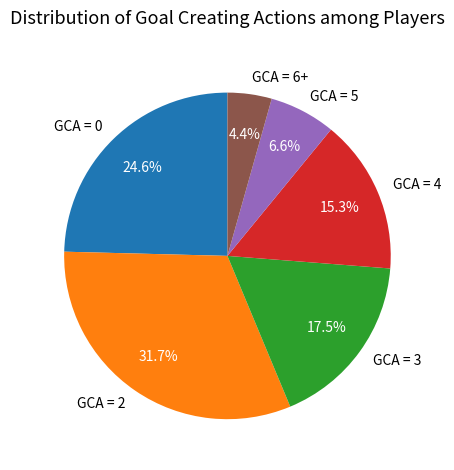

Is there any slice that represents more than half of the pie?

No